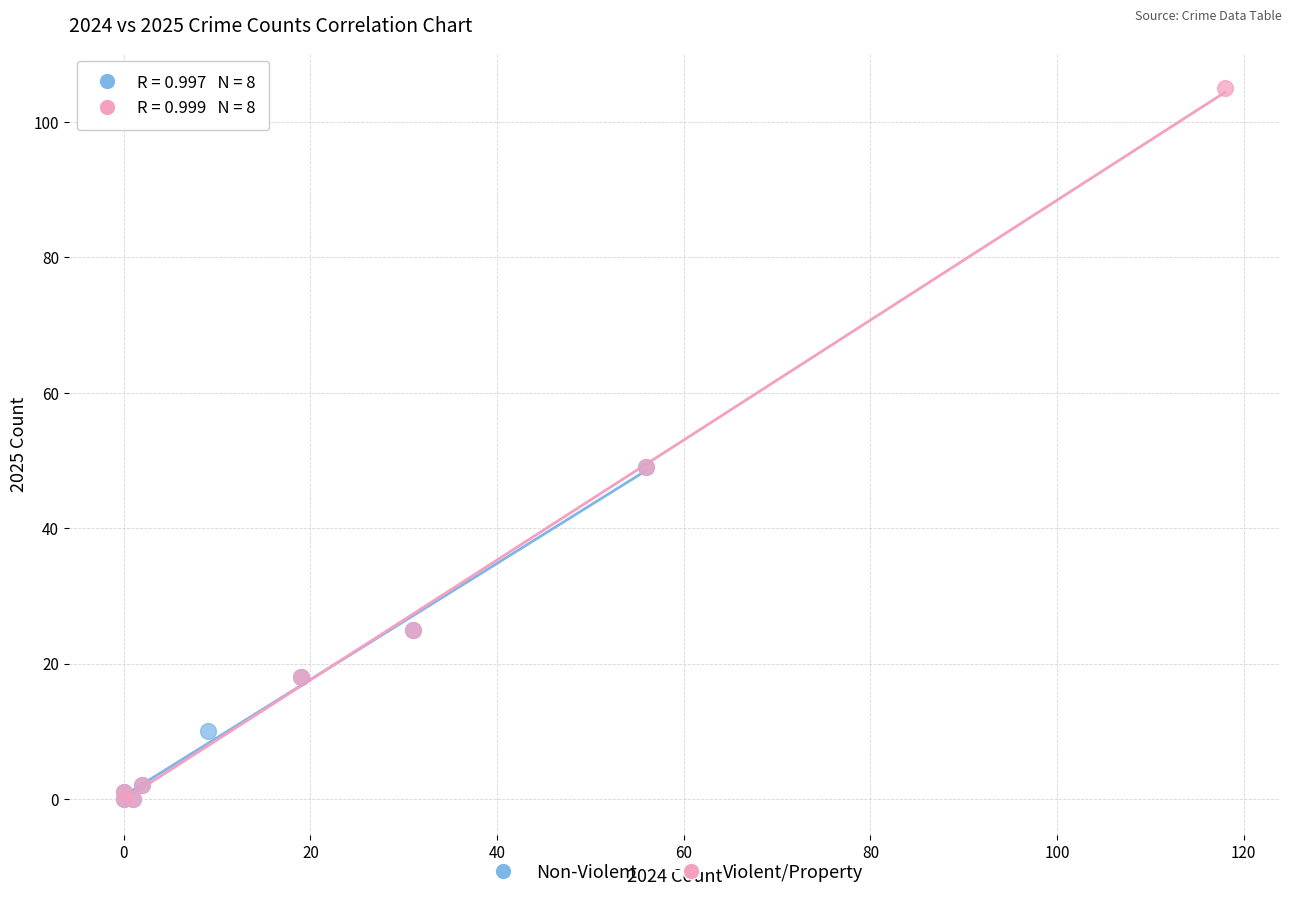

Which series has the widest spread of Y values?

Violent/Property